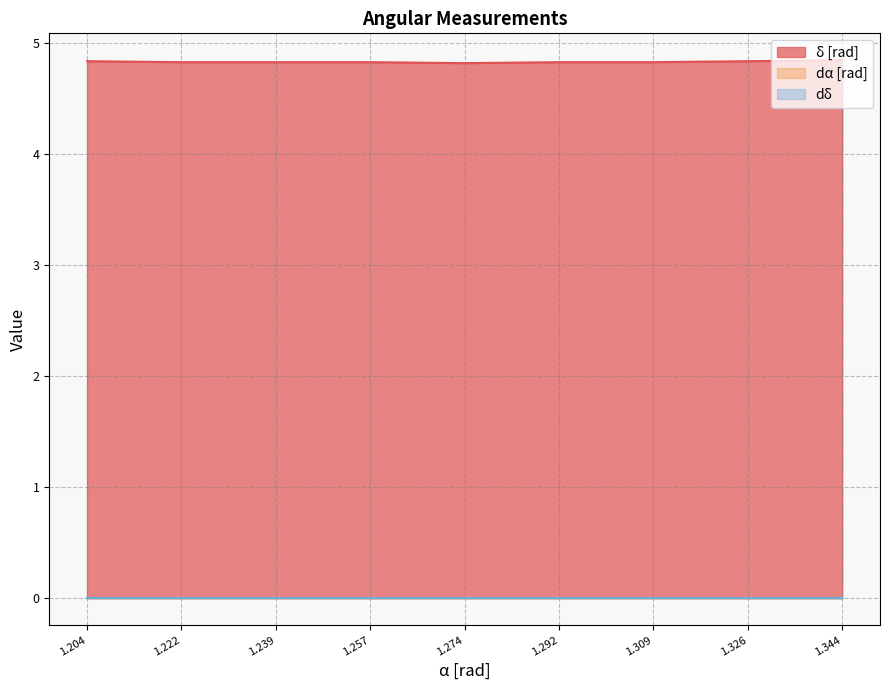

True or false: dδ and δ [rad] intersect in this chart.

False